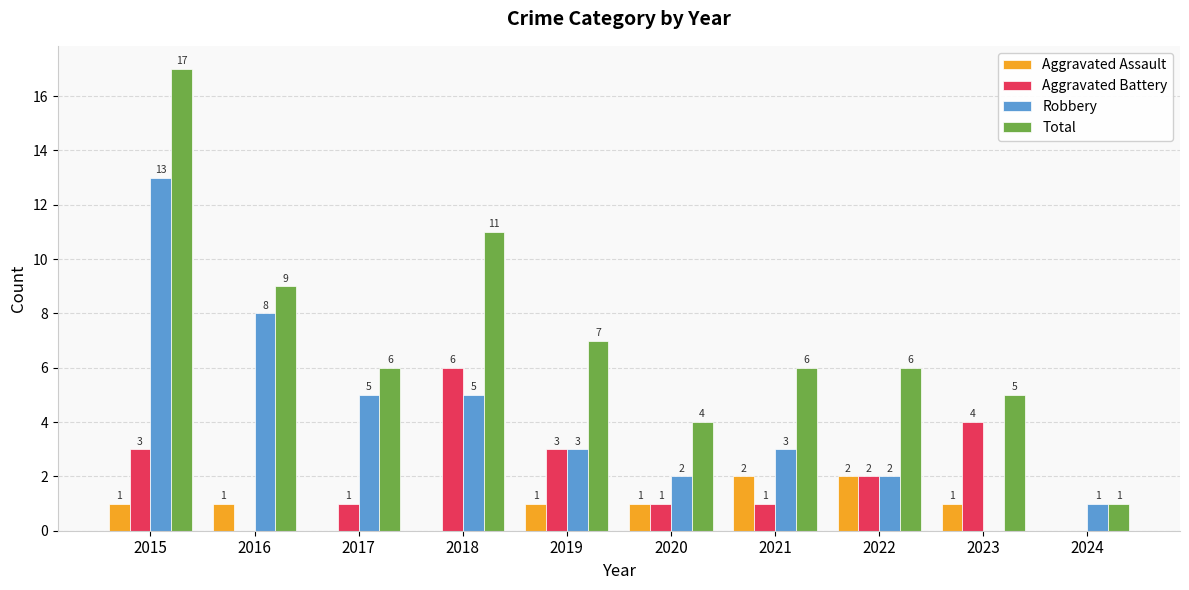

Count the number of categories in the chart.

10